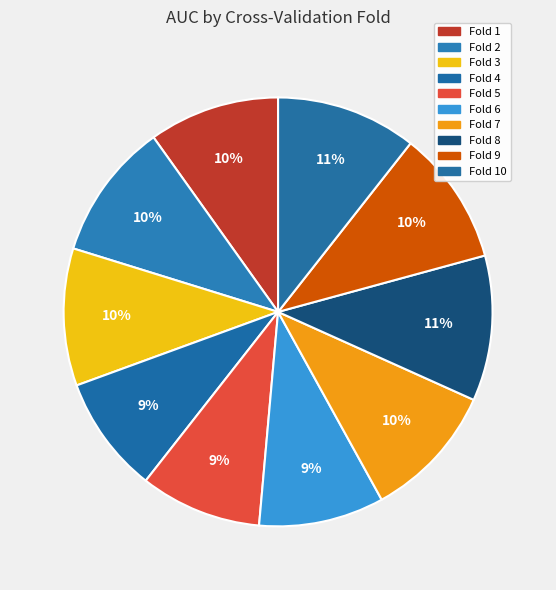

Count the number of slices in the pie.

10